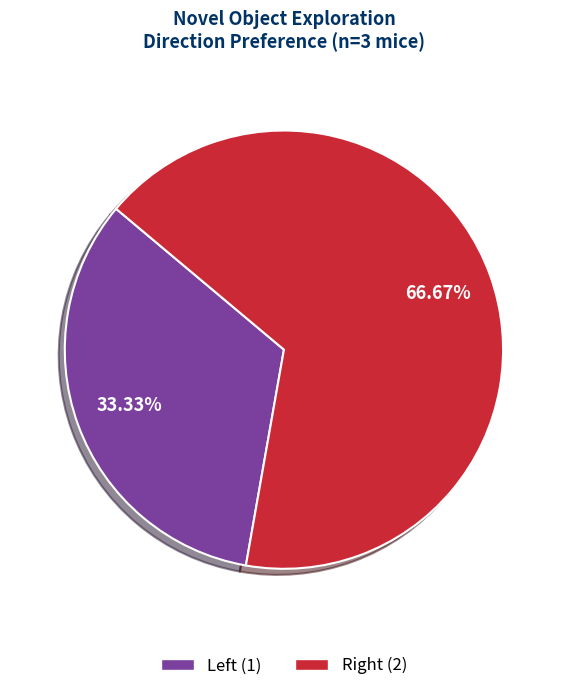

Which slice is the largest?

Right